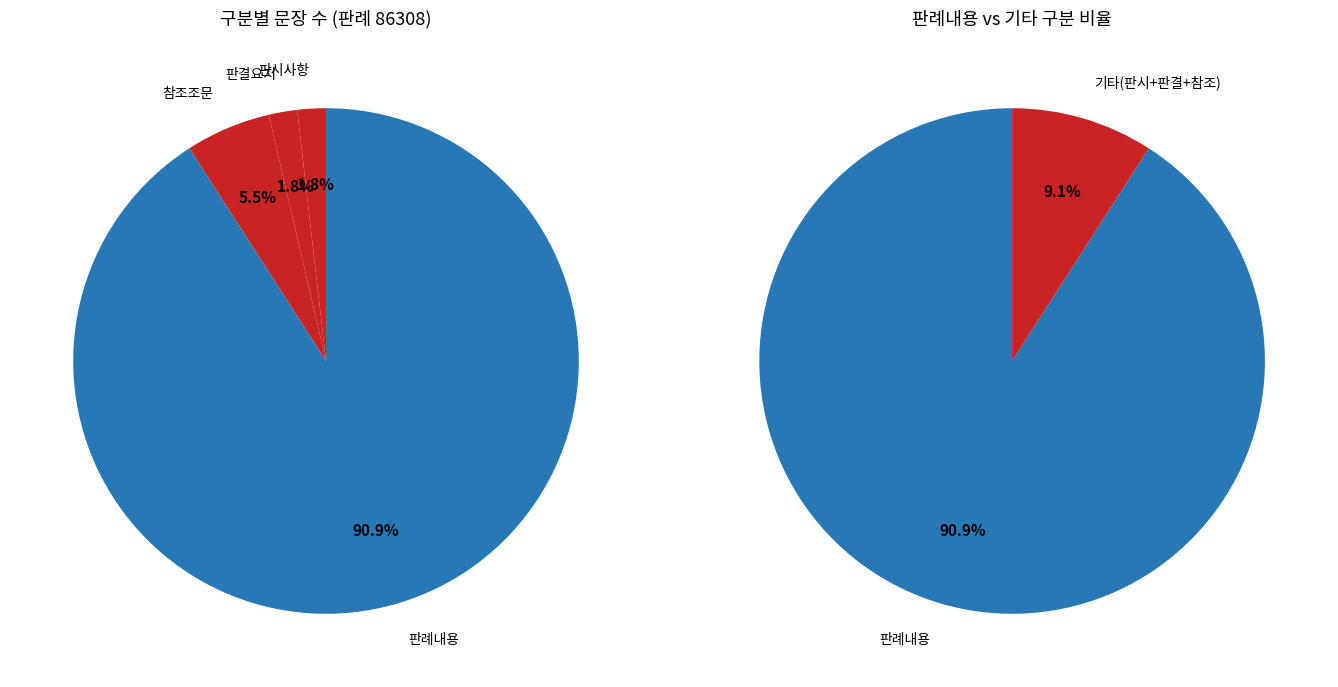

Is it true that 참조조문 is 1% of the pie?

False